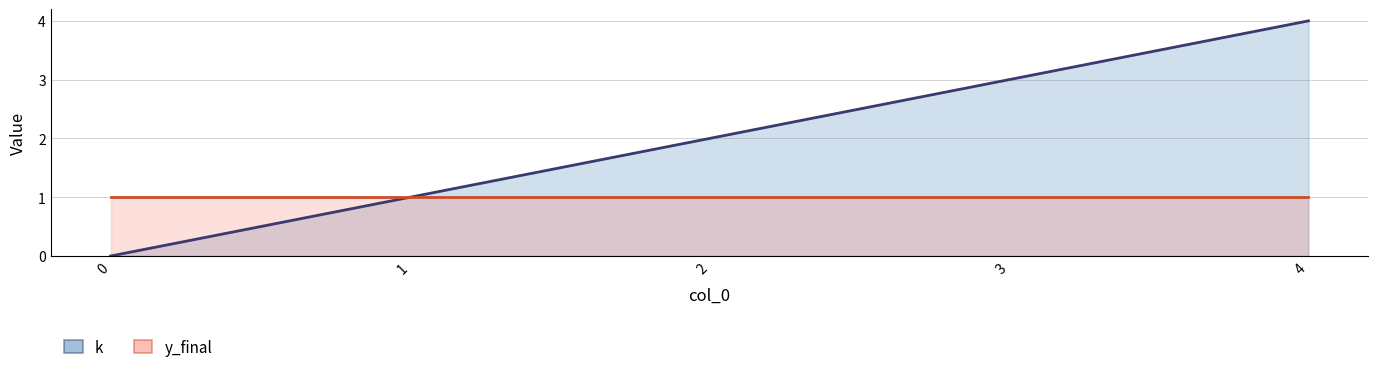

Which category has the highest value in the k series?

4